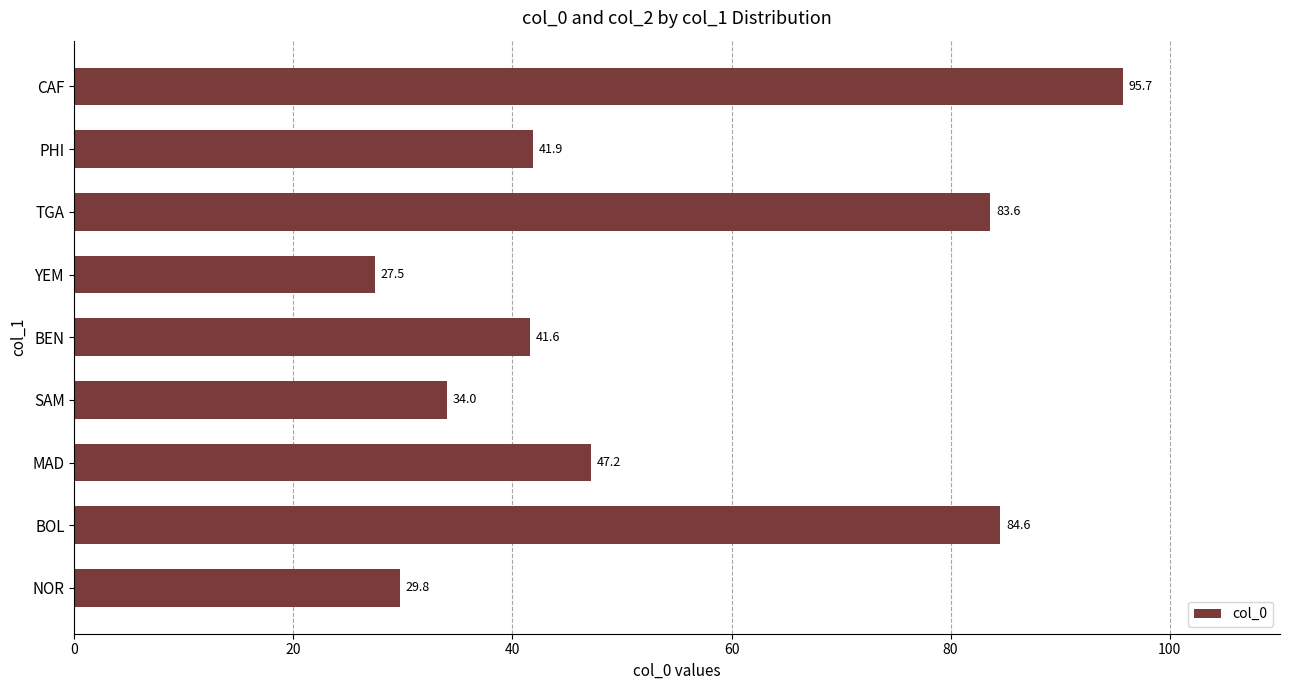

What value does the data have at SAM?

34.0